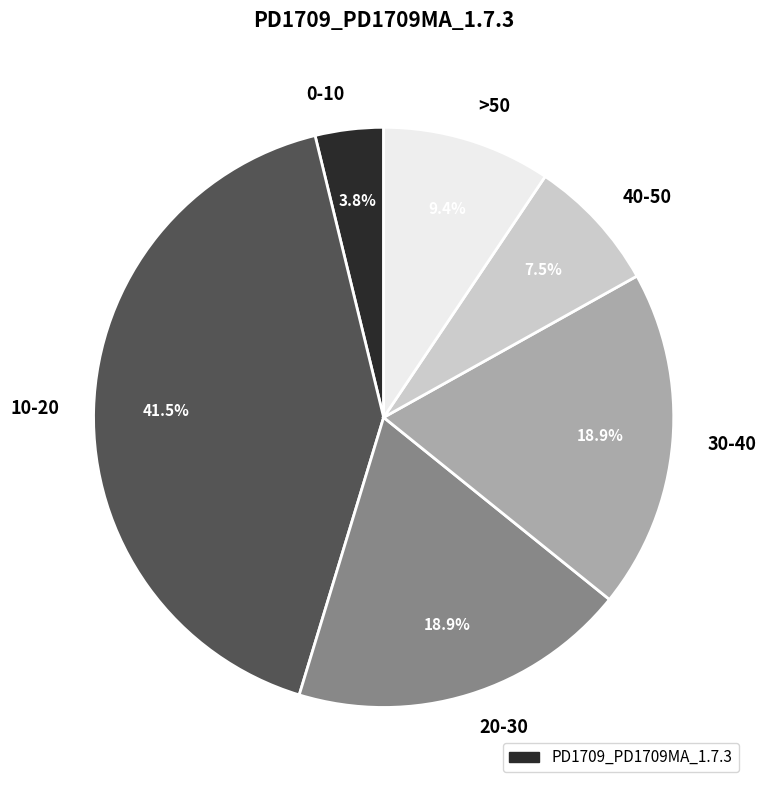

What percentage do 0-10 and 30-40 together represent?

22.7%